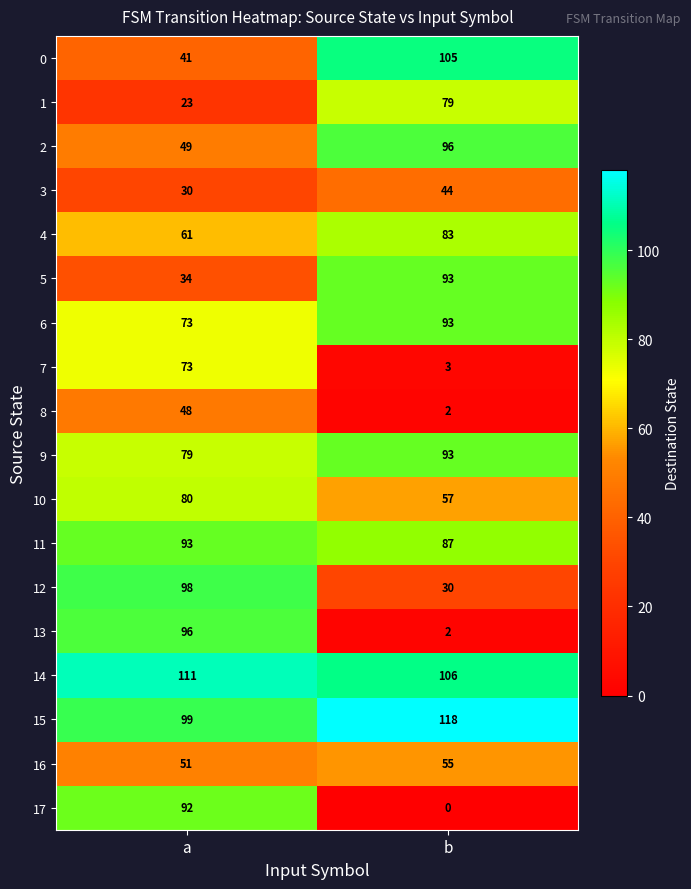

What is the sum of the 6 values at b and a?

166